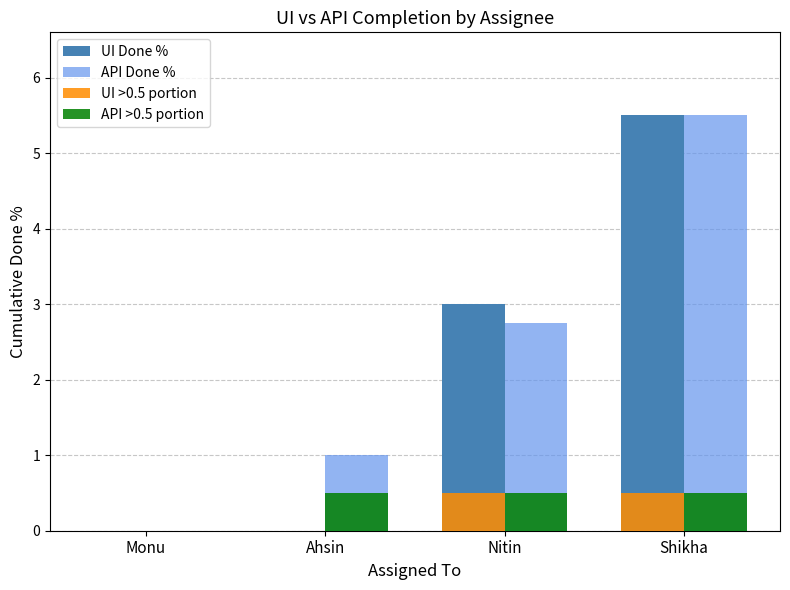

Reading left to right, what are all the values shown in this chart?

UI Done %: 0.0	0.0	3.0	5.5
API Done %: 0.0	1.0	2.8	5.5
UI >0.5 portion: 0.0	0.0	0.5	0.5
API >0.5 portion: 0.0	0.5	0.5	0.5